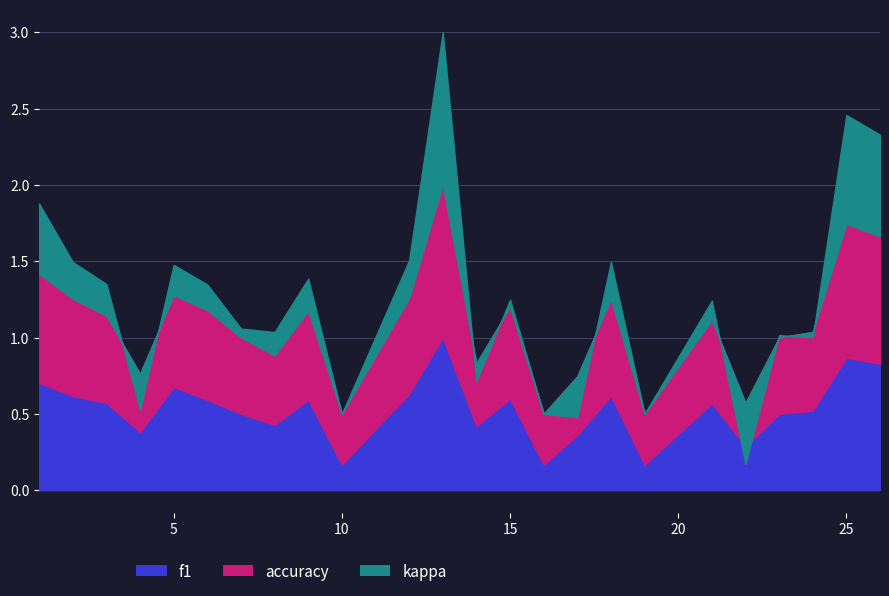

Where is the first local minimum for accuracy?

4